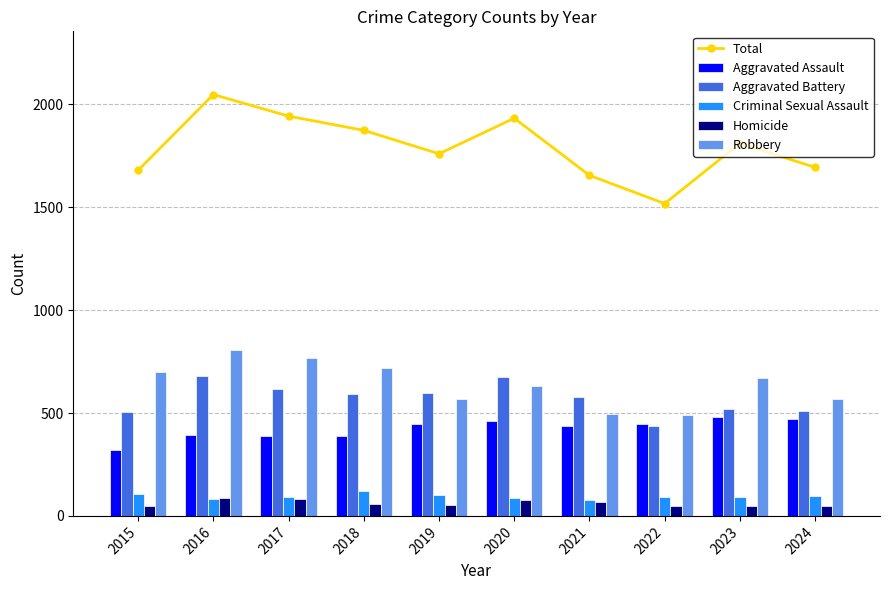

Between 2016 and 2019, which is larger?

2016